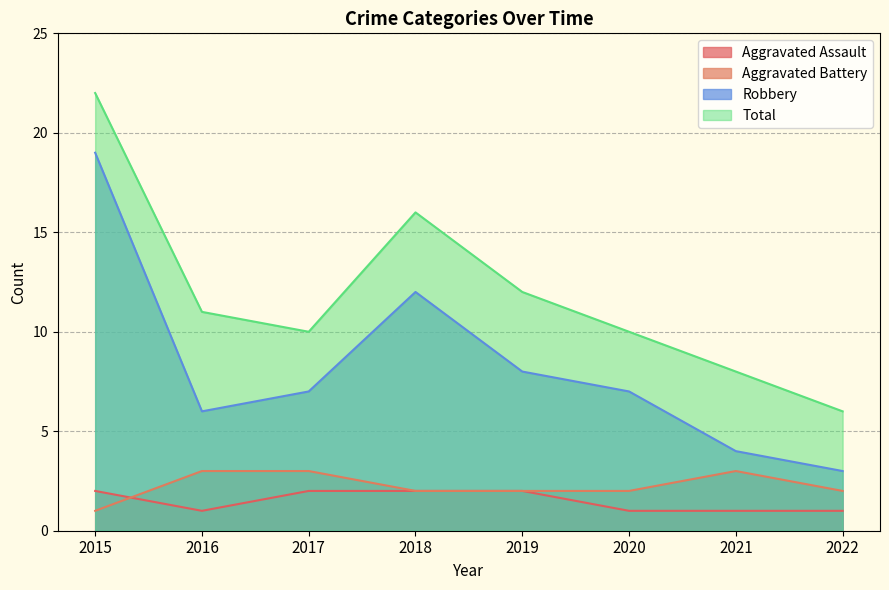

How many data points in Aggravated Battery are less than 2?

1